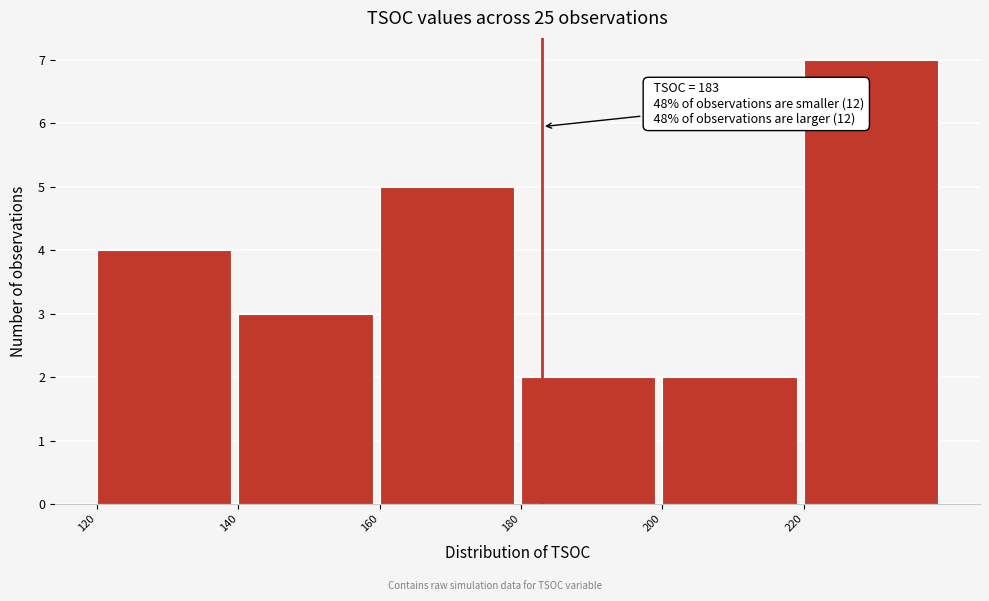

Which range on the x-axis has the tallest bar?

220 to 240